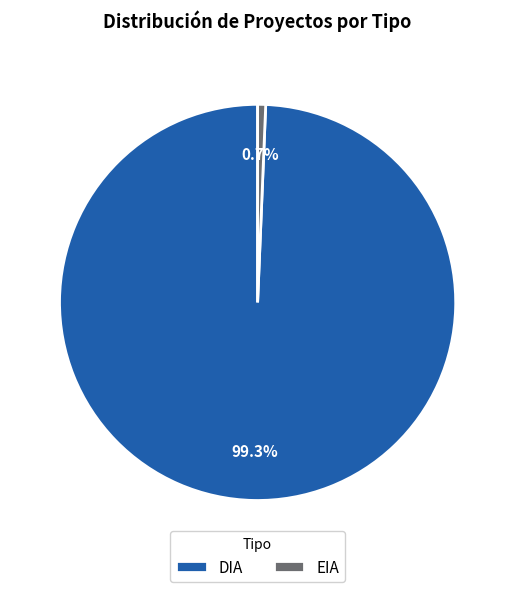

Is it true that EIA is 8% of the pie?

False